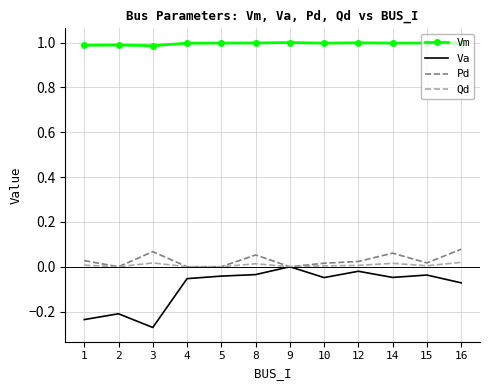

How many categories are shown in the chart?

12